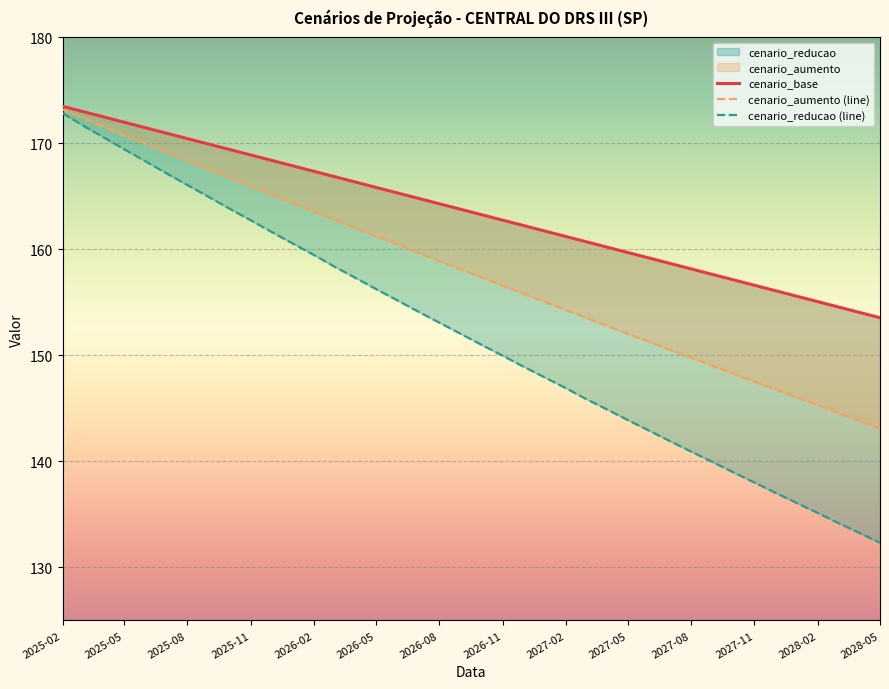

What is the maximum value shown in the chart?

173.5